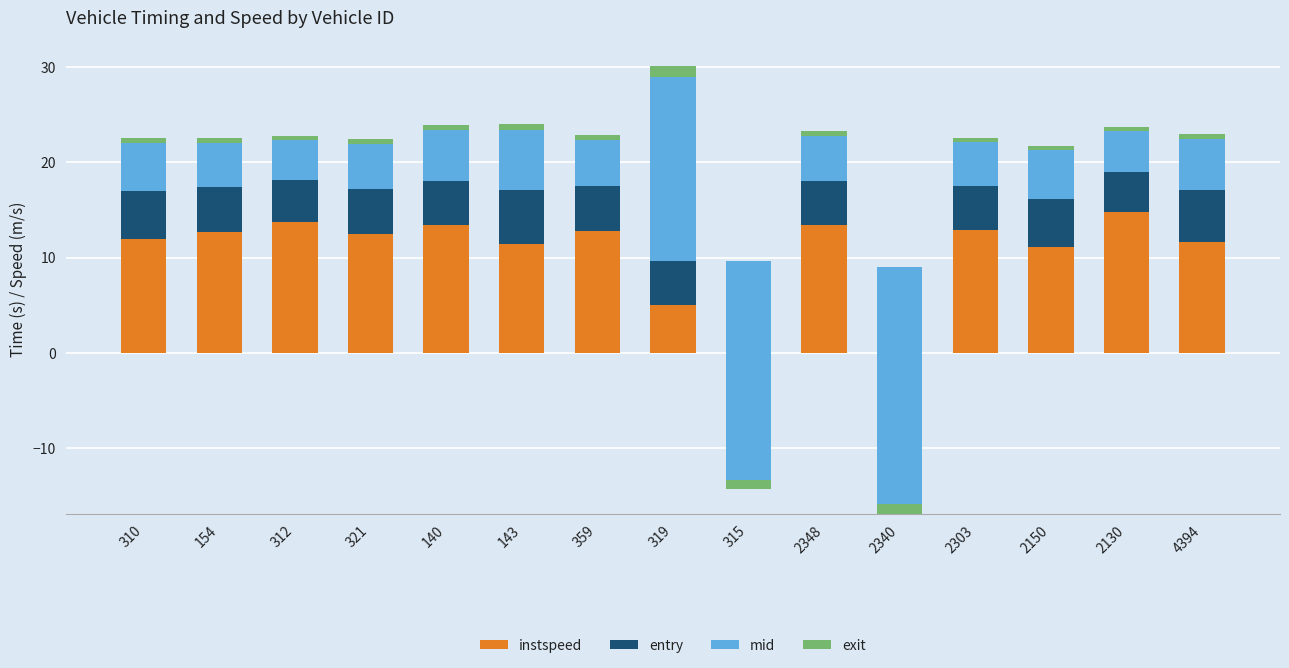

Reading left to right, transcribe all the data shown in this chart.

instspeed: 310=12.0	154=12.6	312=13.8	321=12.5	140=13.4	143=11.4	359=12.8	319=5.0	315=5.0	2348=13.4	2340=5.0	2303=12.9	2150=11.1	2130=14.8	4394=11.6
entry: 310=5.0	154=4.8	312=4.3	321=4.7	140=4.6	143=5.6	359=4.7	319=4.6	315=4.7	2348=4.6	2340=4.0	2303=4.6	2150=5.1	2130=4.2	4394=5.5
mid: 310=5.1	154=4.6	312=4.3	321=4.7	140=5.4	143=6.3	359=4.9	319=19.3	315=-24.0	2348=4.7	2340=-25.9	2303=4.6	2150=5.1	2130=4.2	4394=5.4
exit: 310=0.5	154=0.5	312=0.4	321=0.5	140=0.5	143=0.6	359=0.5	319=1.2	315=1.0	2348=0.5	2340=1.1	2303=0.5	2150=0.5	2130=0.4	4394=0.5